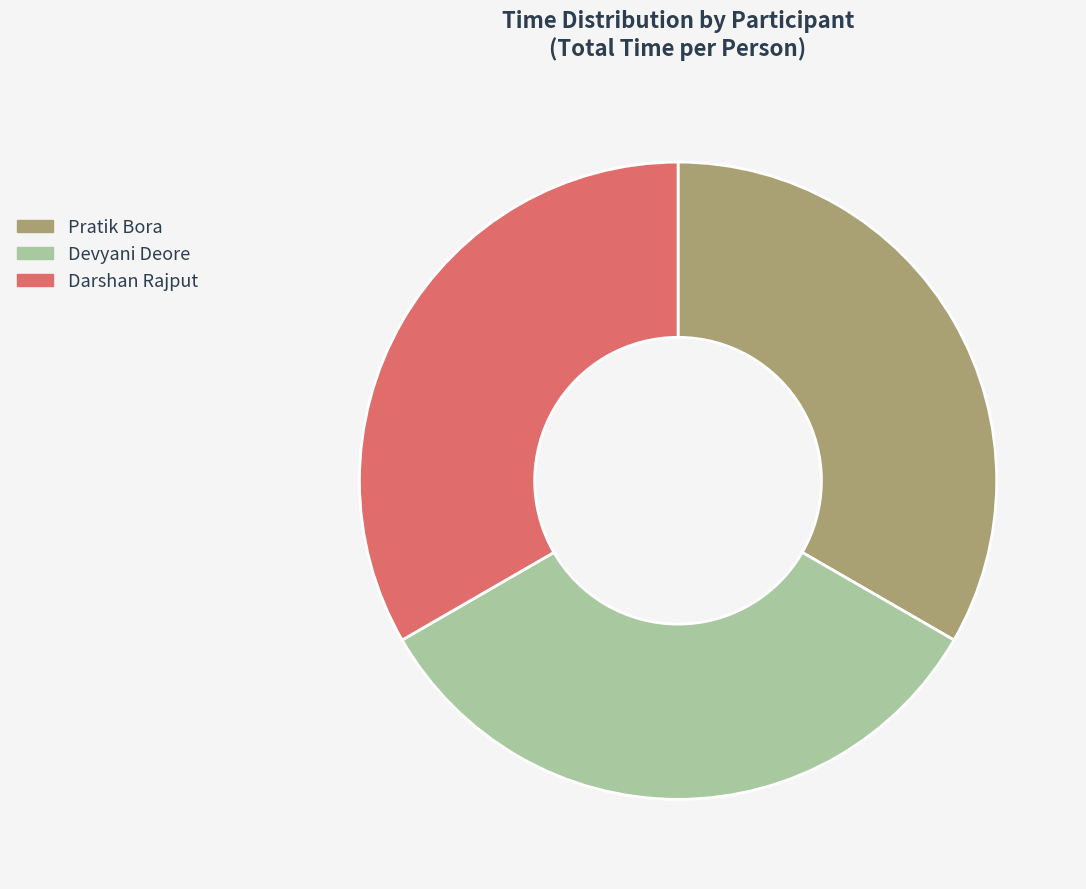

Is the sum of Devyani Deore and Pratik Bora greater than half?

Yes